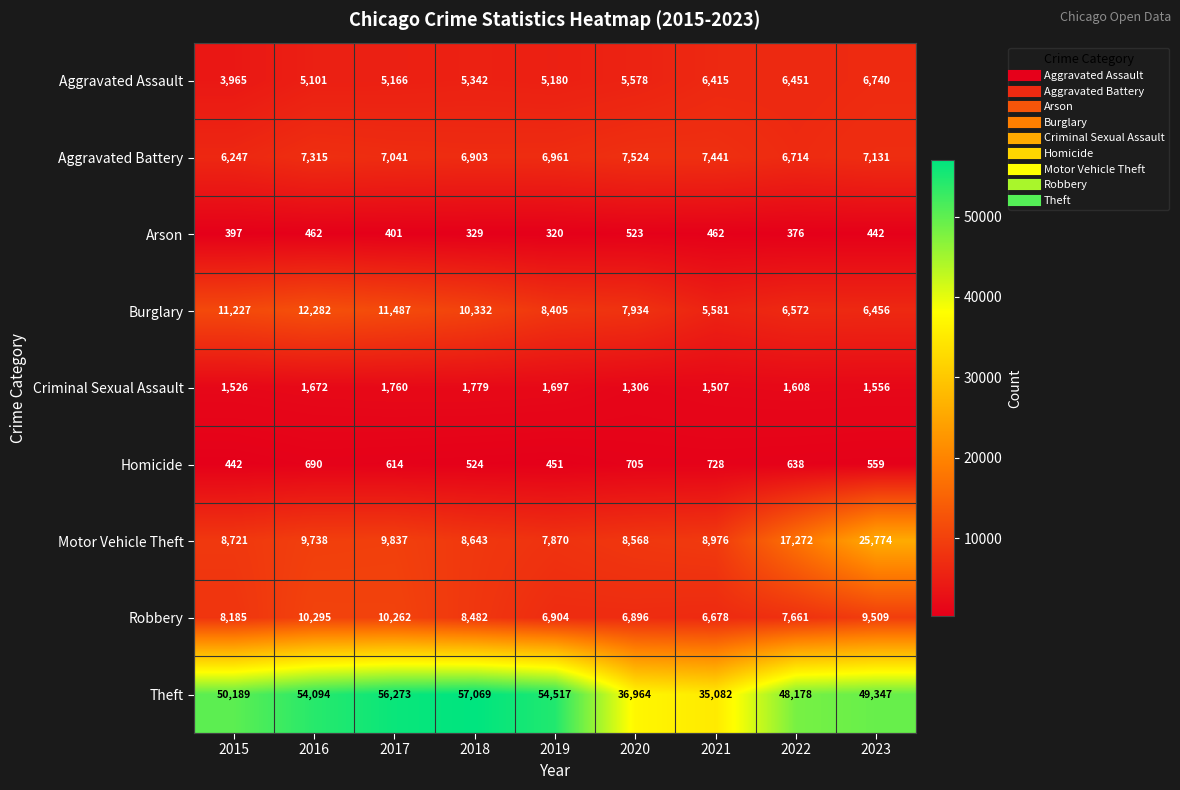

Rank the series by their maximum value, from highest to lowest.

Theft, Motor Vehicle Theft, Burglary, Robbery, Aggravated Battery, Aggravated Assault, Criminal Sexual Assault, Homicide, Arson